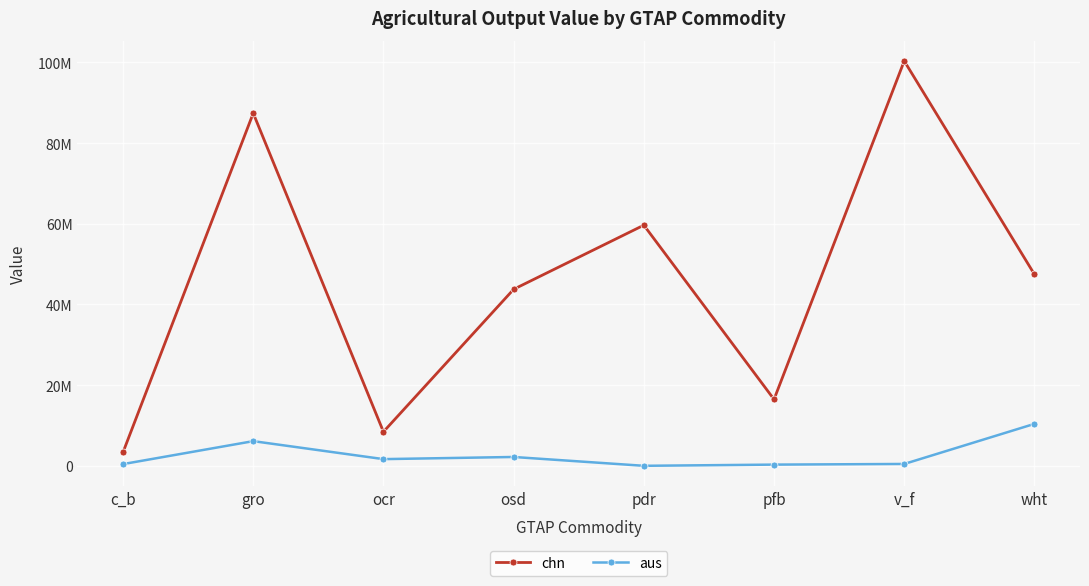

At which category does aus reach its first local peak?

gro